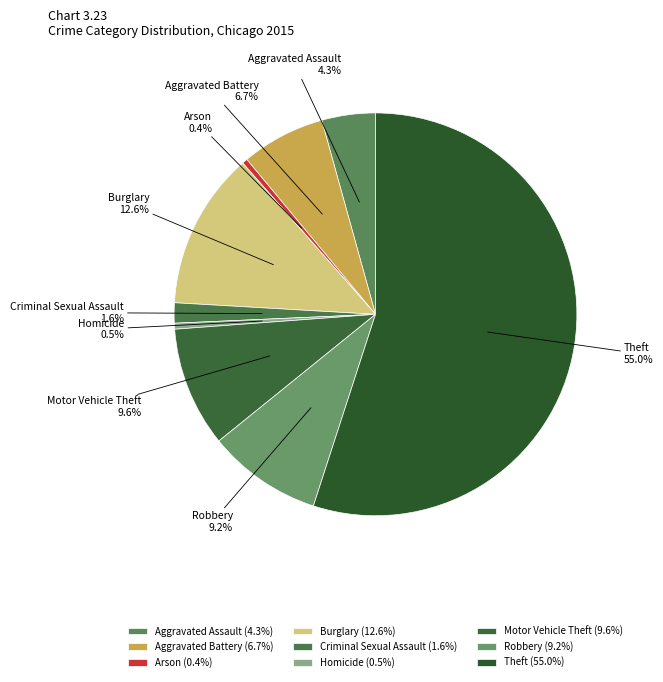

Is the sum of Criminal Sexual Assault and Aggravated Battery greater than half?

No